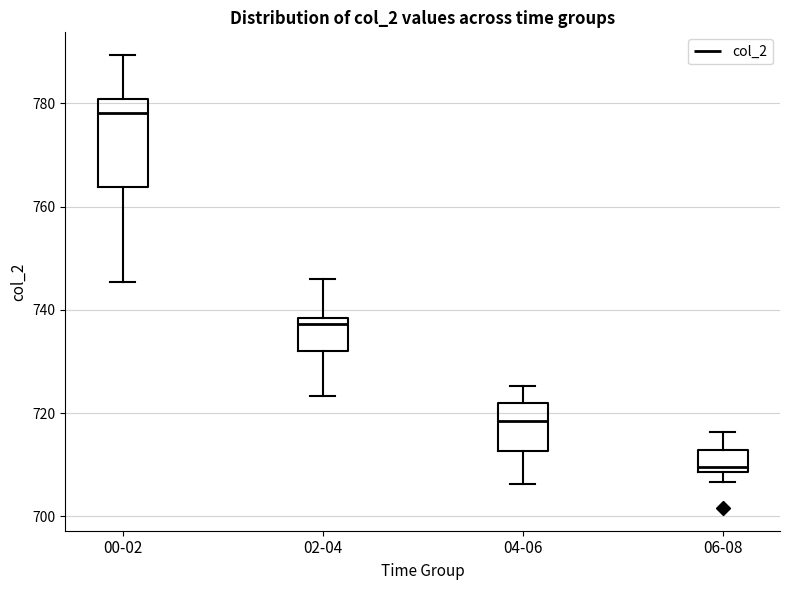

Which box has the highest median line?

00-02